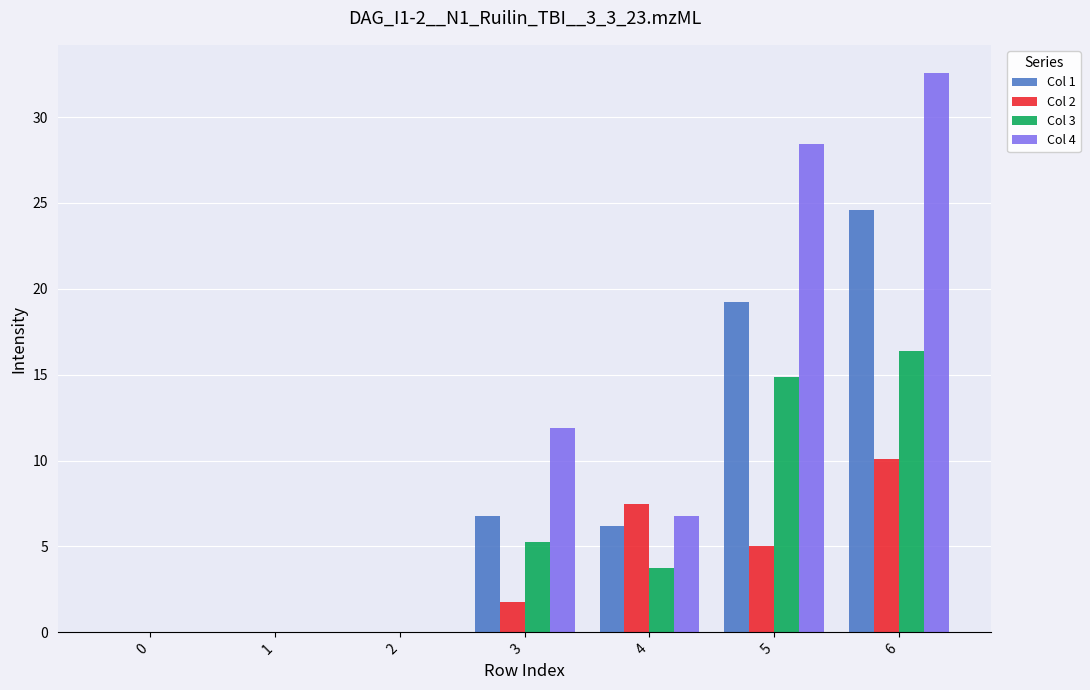

True or false: Col 2 has a value of 0.0 at 0.

True